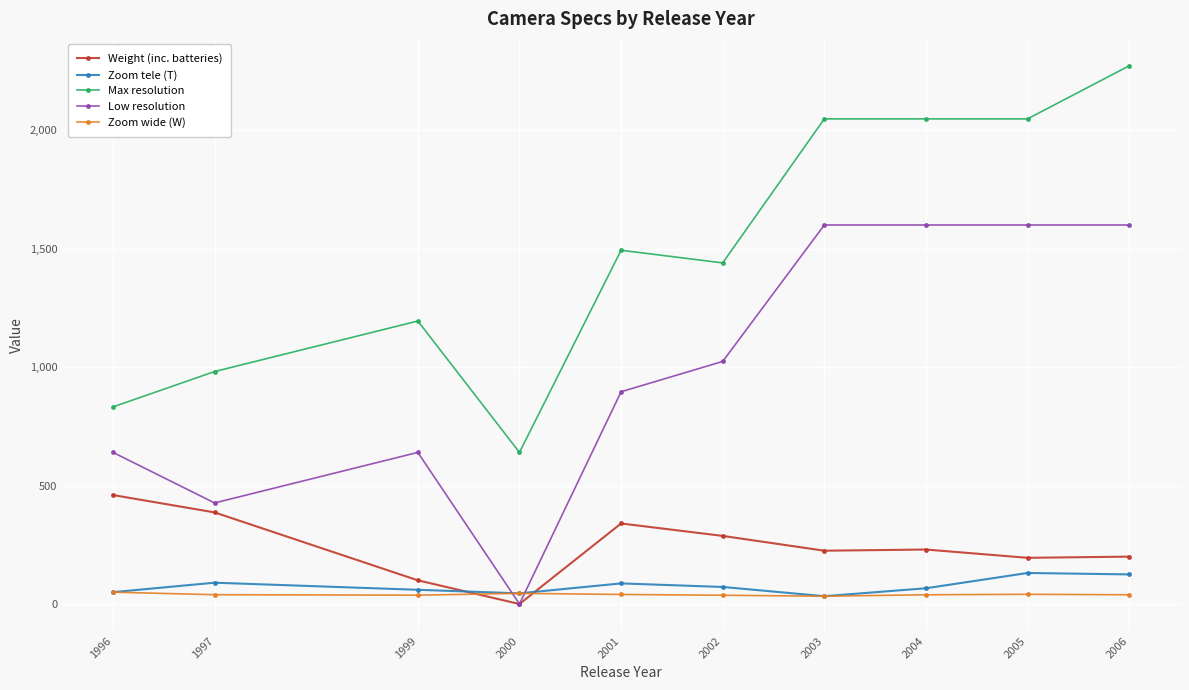

The value of Zoom wide (W) at 1997 is 39.3. True or false?

True